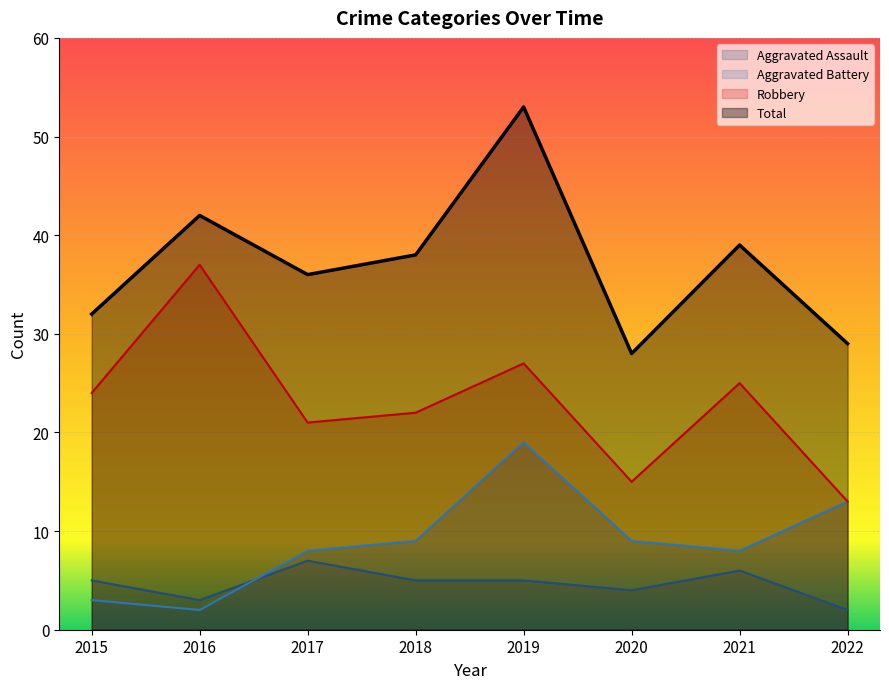

At which category is the sum across all series the highest?

2019